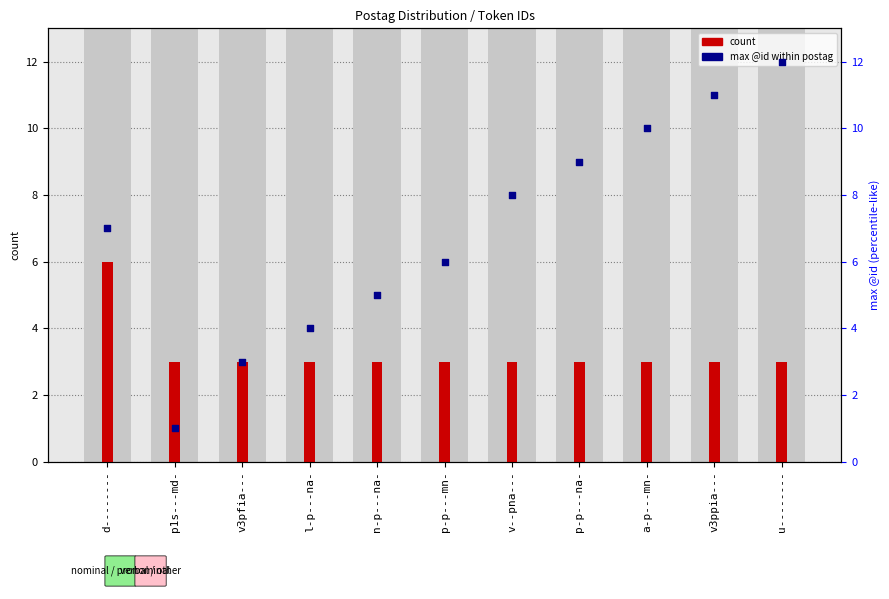

At which category is the sum across all series the highest?

u--------